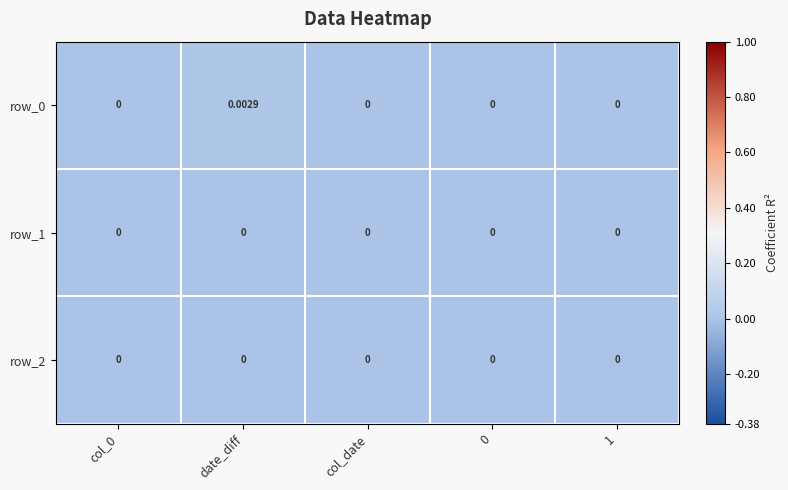

At which category is the sum across all series the highest?

date_diff